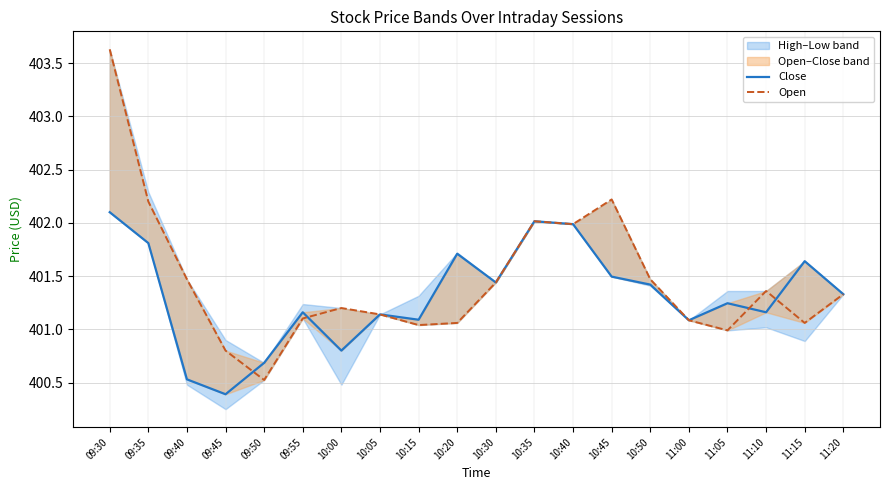

Rank the categories by Open value from lowest to highest.

09:50, 09:45, 11:05, 10:15, 10:20, 11:15, 11:00, 09:55, 10:05, 10:00, 11:20, 11:10, 10:30, 09:40, 10:50, 10:40, 10:35, 09:35, 10:45, 09:30